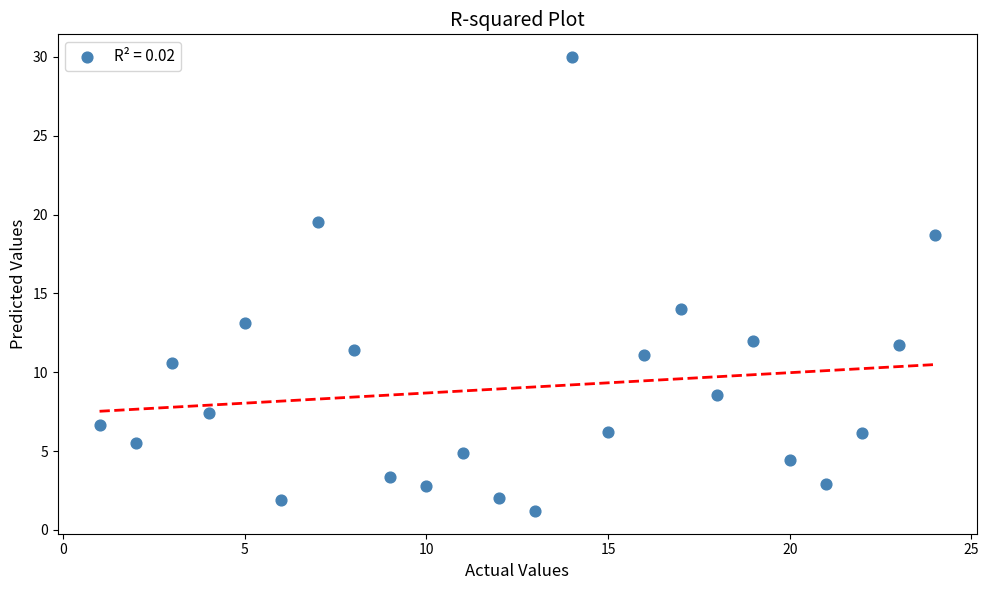

What is the range of X values (max minus min)?

23.0